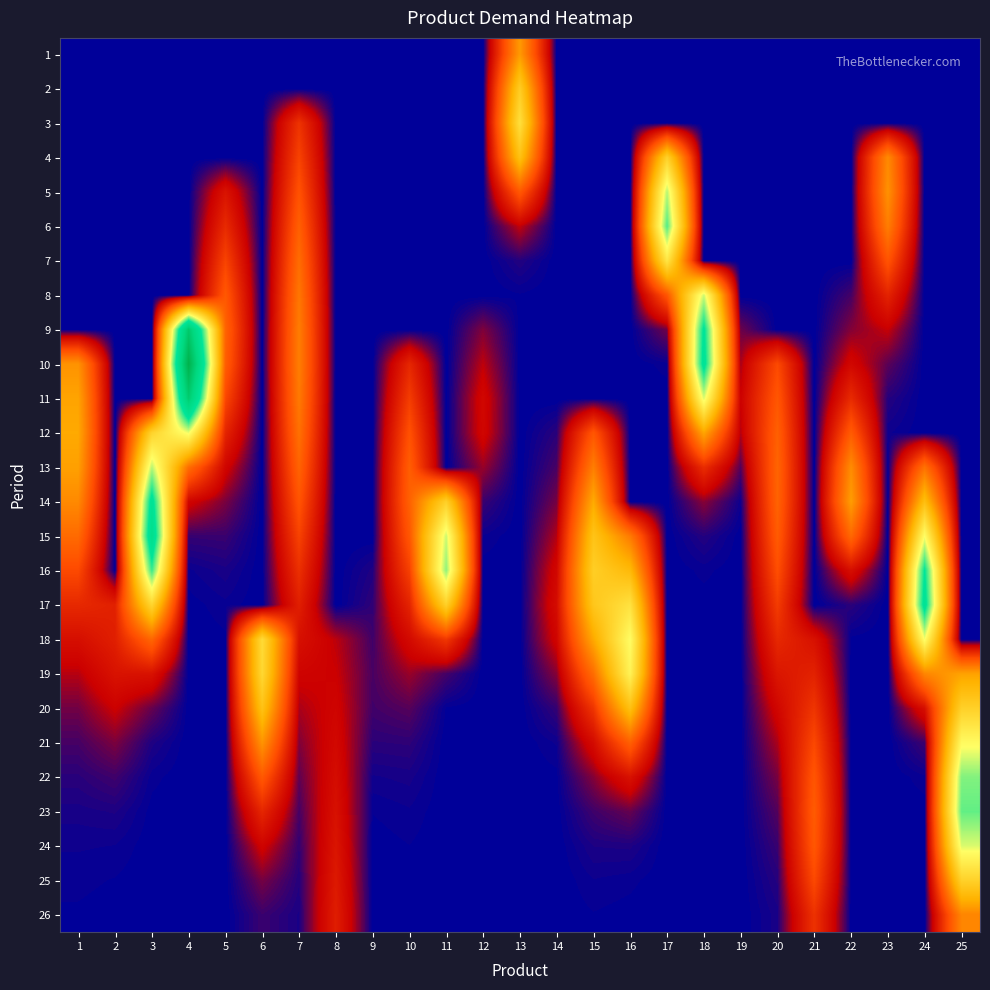

What is the total value across all series at 22?

59624